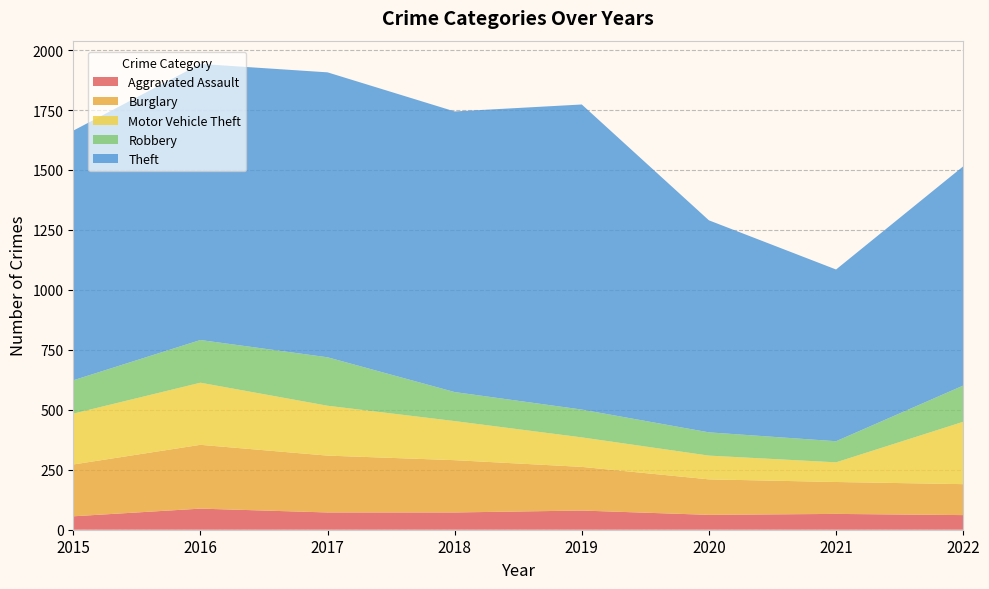

Reading left to right, extract all data points from this chart.

Aggravated Assault: 2015=56	2016=88	2017=72	2018=72	2019=80	2020=62	2021=66	2022=61
Burglary: 2015=216	2016=266	2017=237	2018=218	2019=182	2020=148	2021=133	2022=129
Motor Vehicle Theft: 2015=212	2016=259	2017=208	2018=163	2019=123	2020=99	2021=82	2022=260
Robbery: 2015=139	2016=178	2017=202	2018=121	2019=116	2020=97	2021=88	2022=151
Theft: 2015=1041	2016=1151	2017=1188	2018=1170	2019=1272	2020=884	2021=716	2022=914